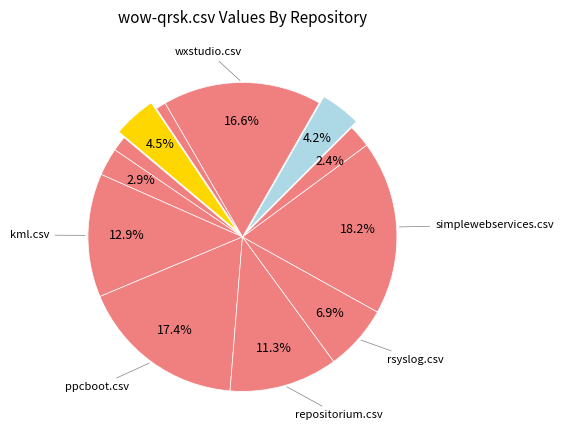

Count the number of slices in the pie.

12